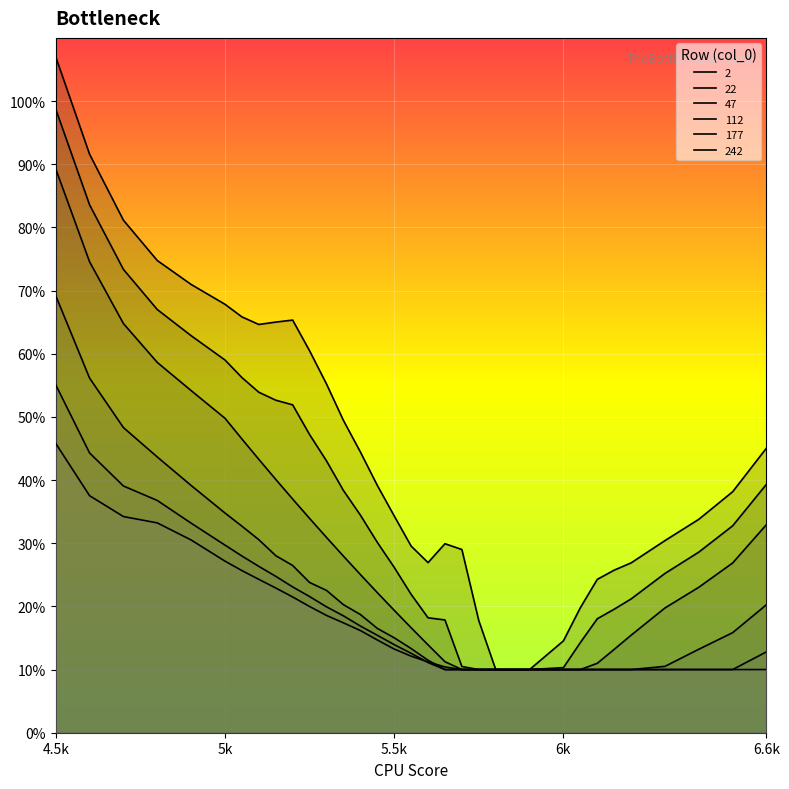

How many lines are shown in the chart?

6